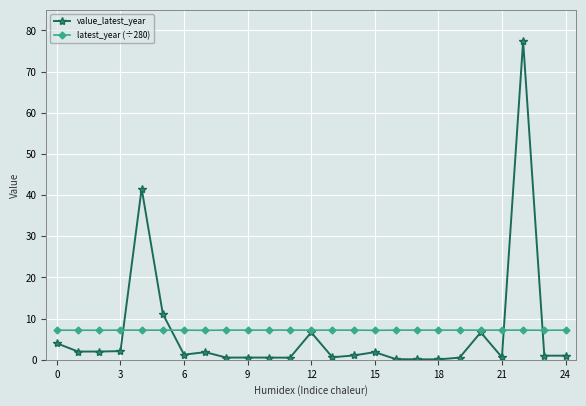

True or false: latest_year (÷280) has more than 1 points higher than both neighbors.

True